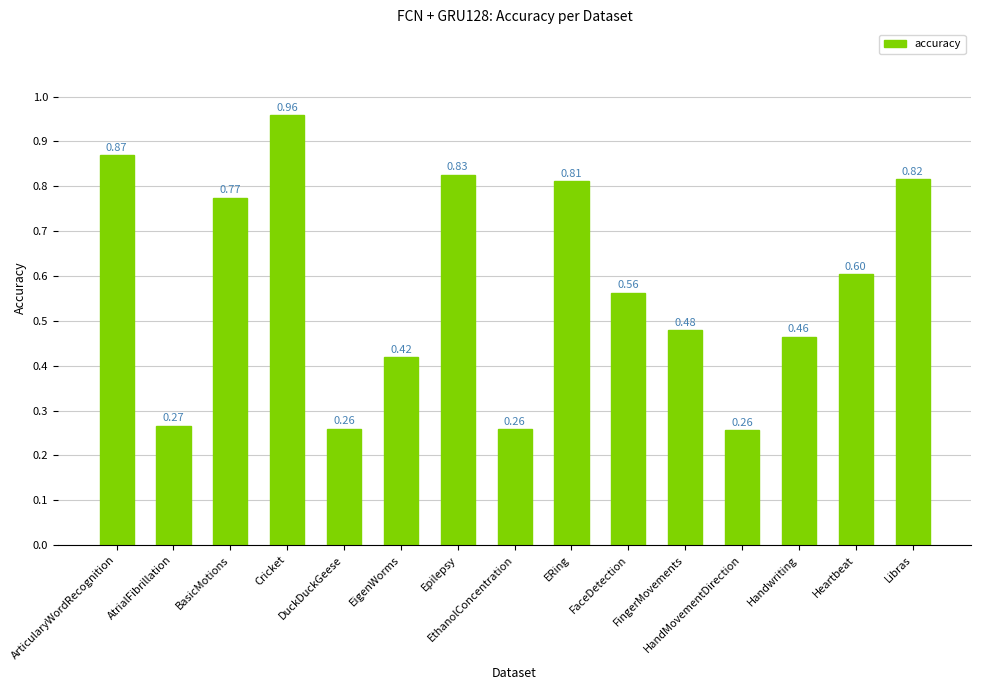

At which category does the chart reach its peak across all series?

Cricket